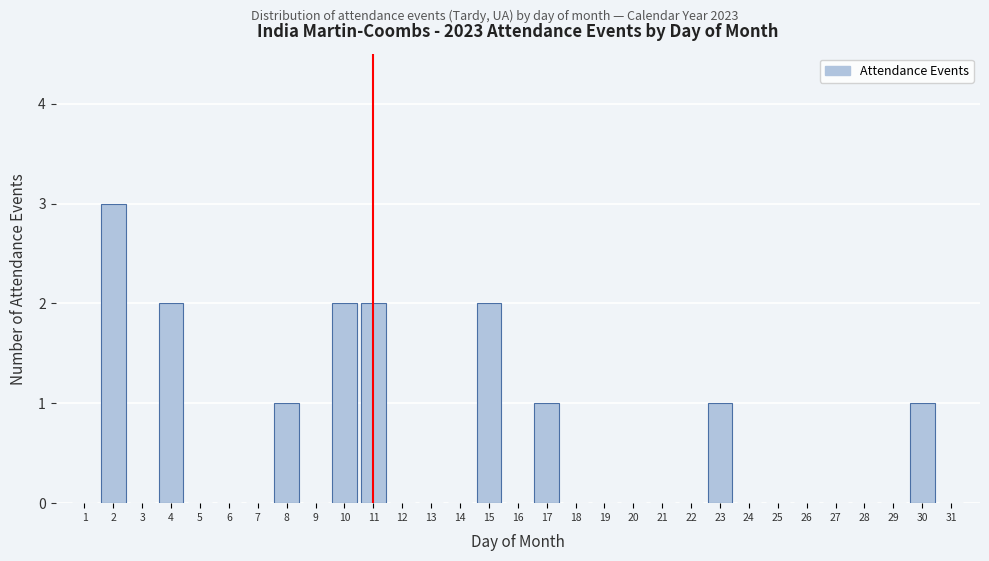

The value at 22 is 0. True or false?

True